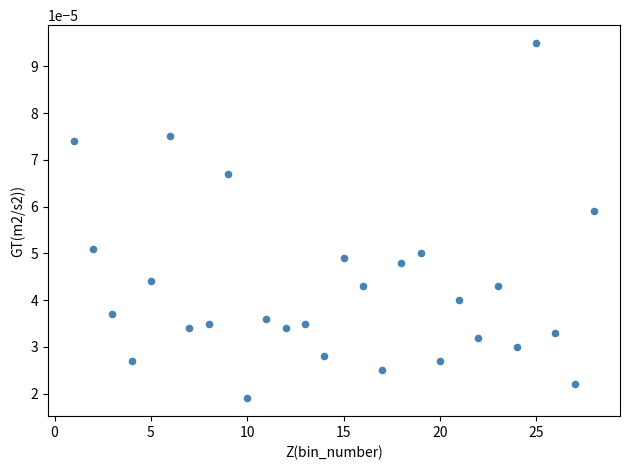

What is the range of X values (max minus min)?

27.0